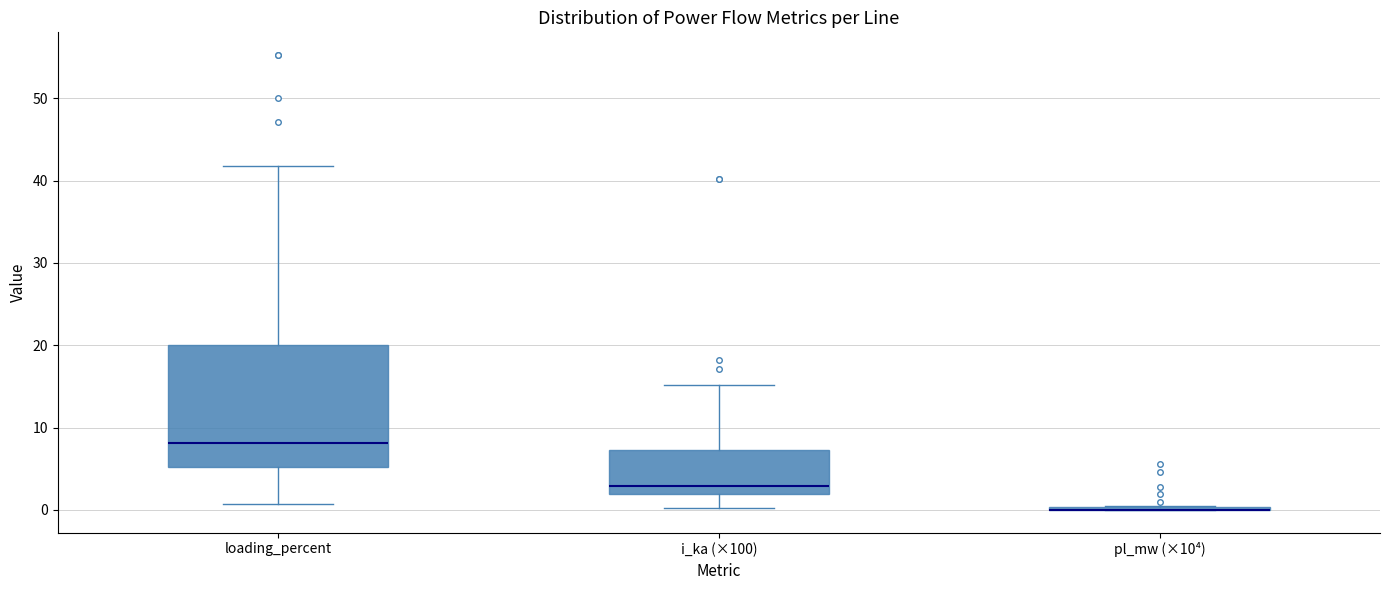

Which box is the tallest, from its lower edge to its upper edge?

loading_percent